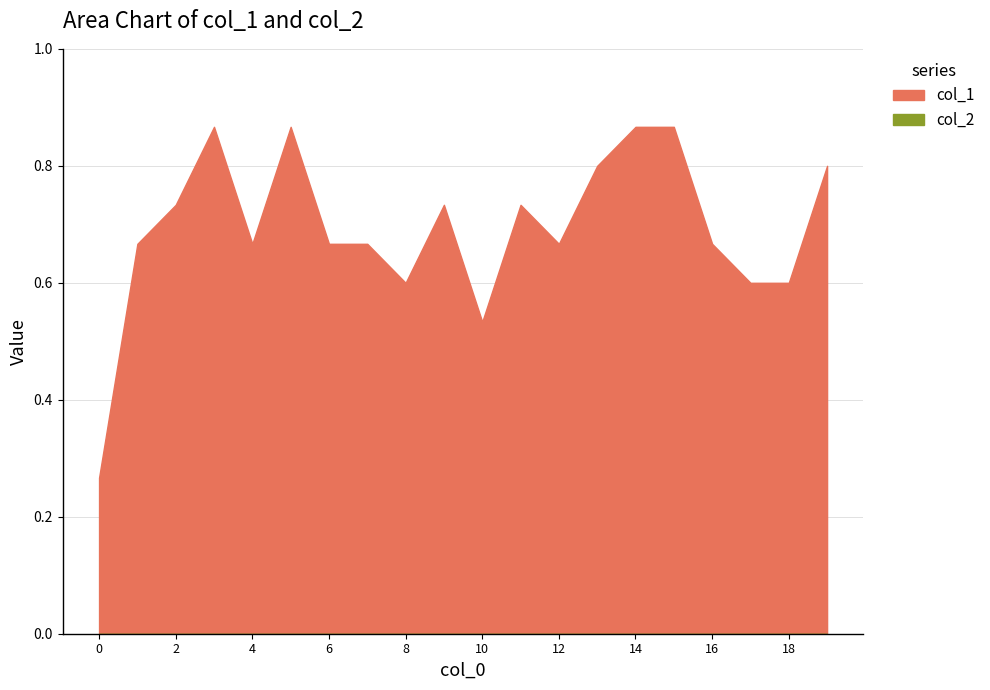

Where is the first local maximum?

3